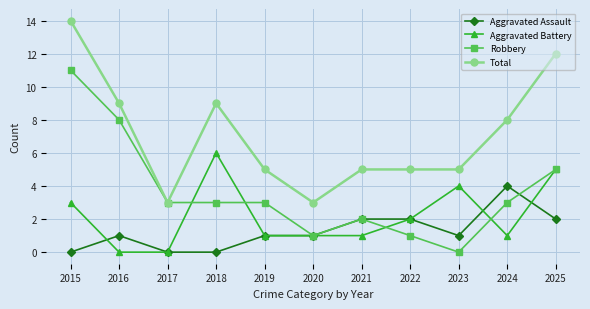

True or false: Aggravated Battery and Total intersect in this chart.

False